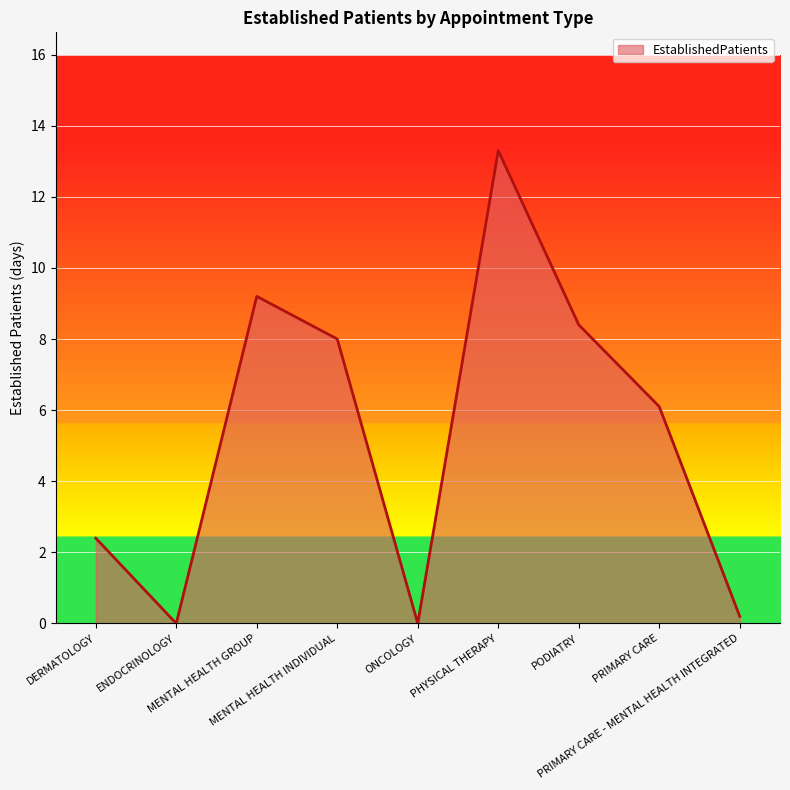

How many interior local valleys (lower than both neighbors) does the data have?

2